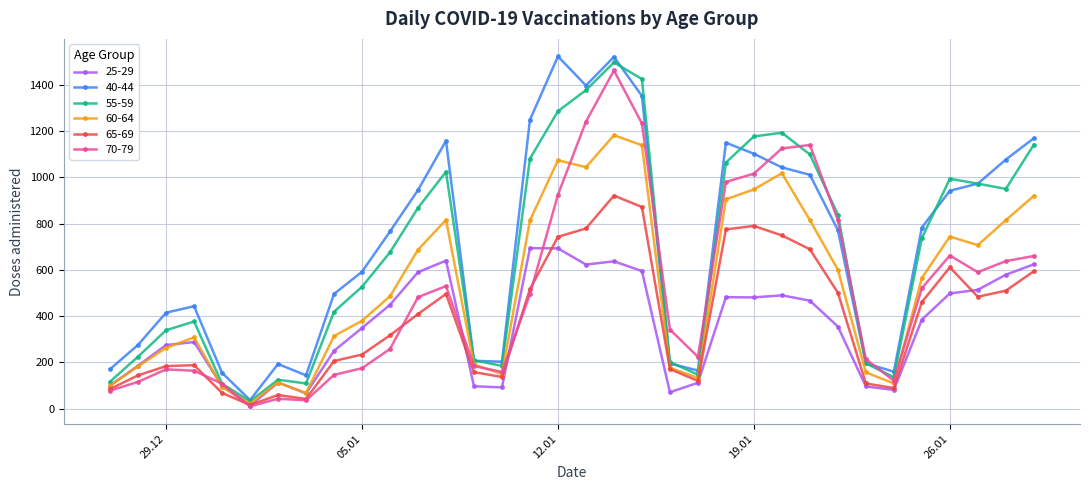

True or false: 70-79 and 40-44 intersect in this chart.

True